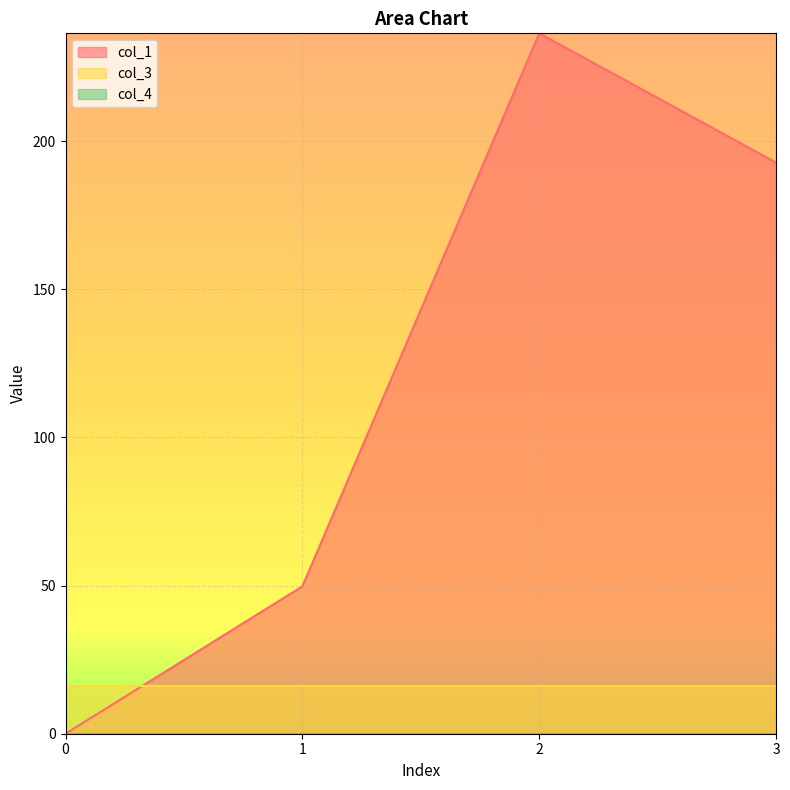

How many data points in col_1 are above 192?

2